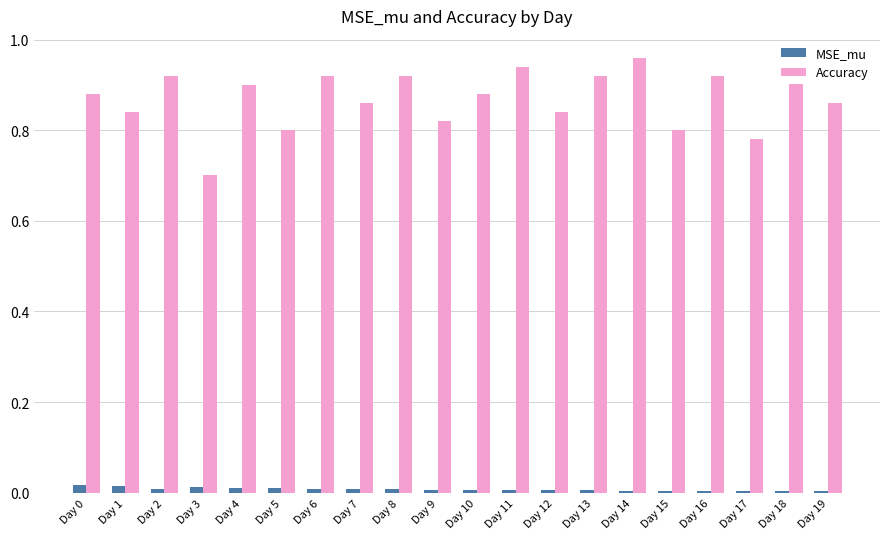

Which series has the largest range (max minus min)?

Accuracy